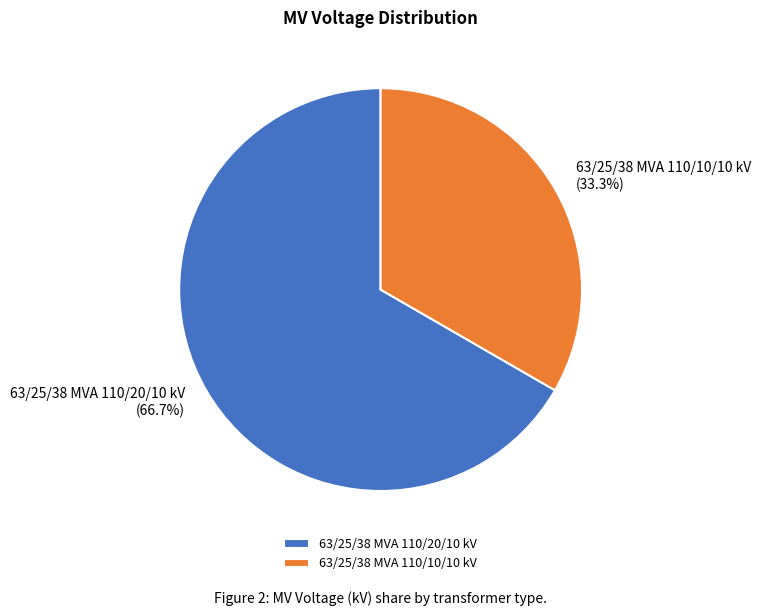

What is the smallest slice in the pie chart?

63/25/38 MVA 110/10/10 kV